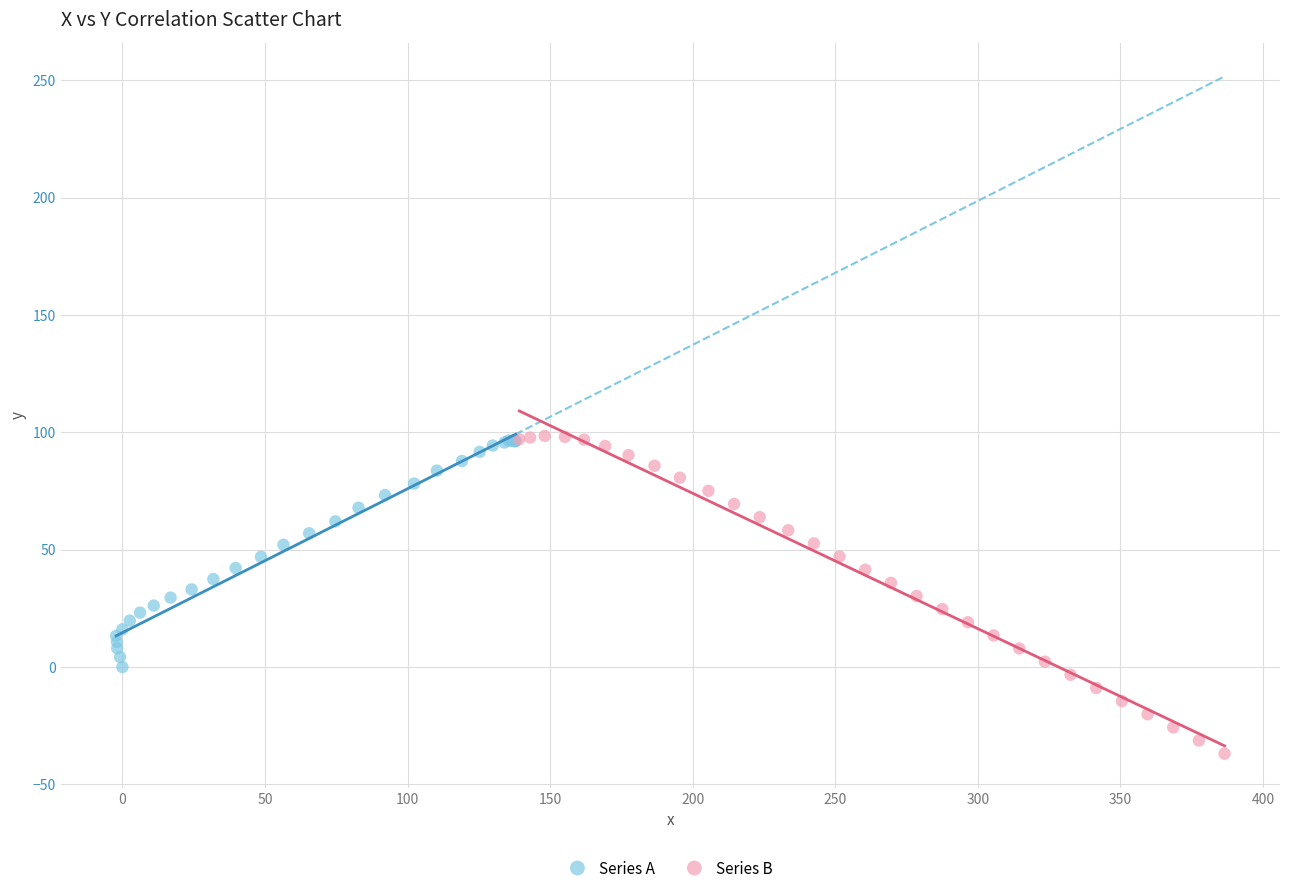

Which series has the widest spread of Y values?

Series B